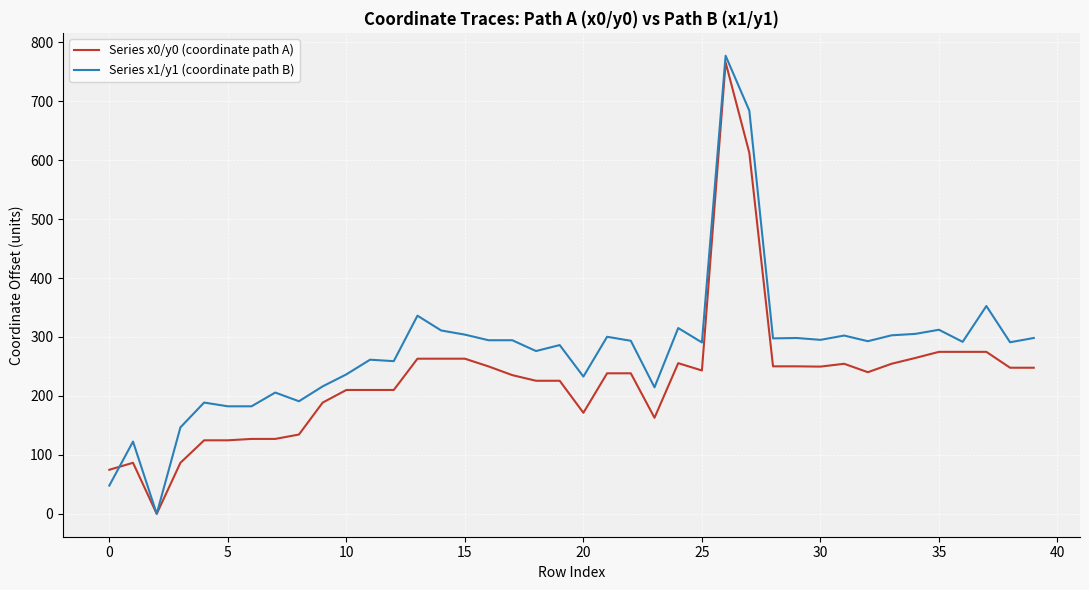

What is the maximum value for Series x1/y1 (coordinate path B)?

777.1